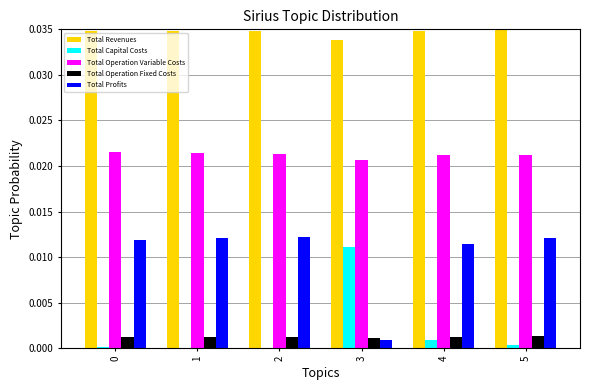

Is the value of Total Operation Variable Costs at 0 greater than the value of Total Revenues at 4?

No